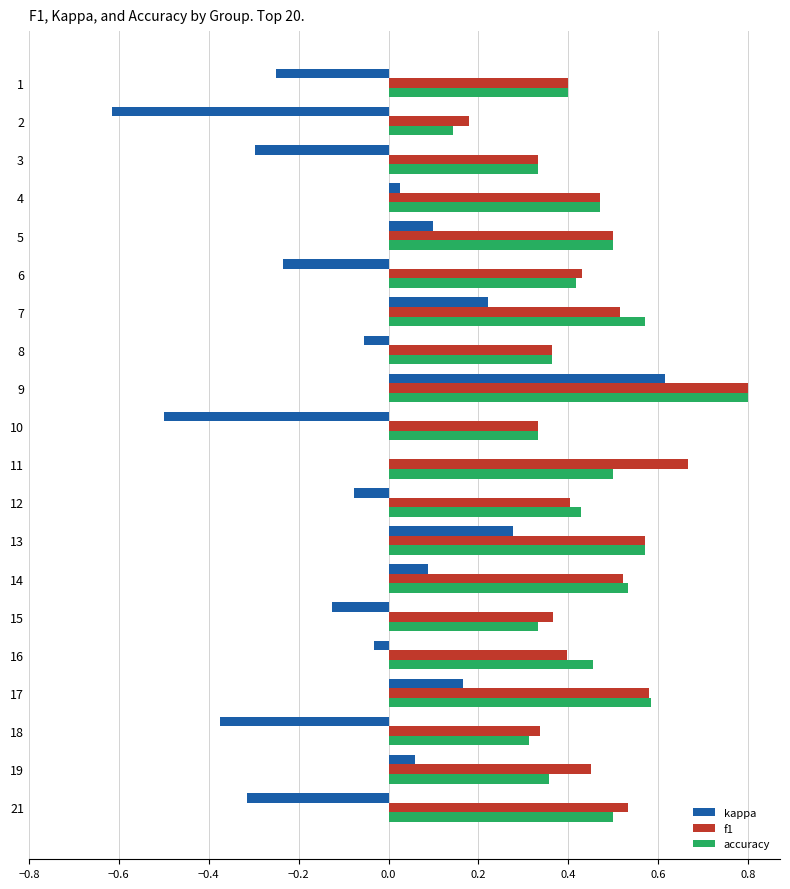

Is it true that accuracy equals 0.1 at 19?

False